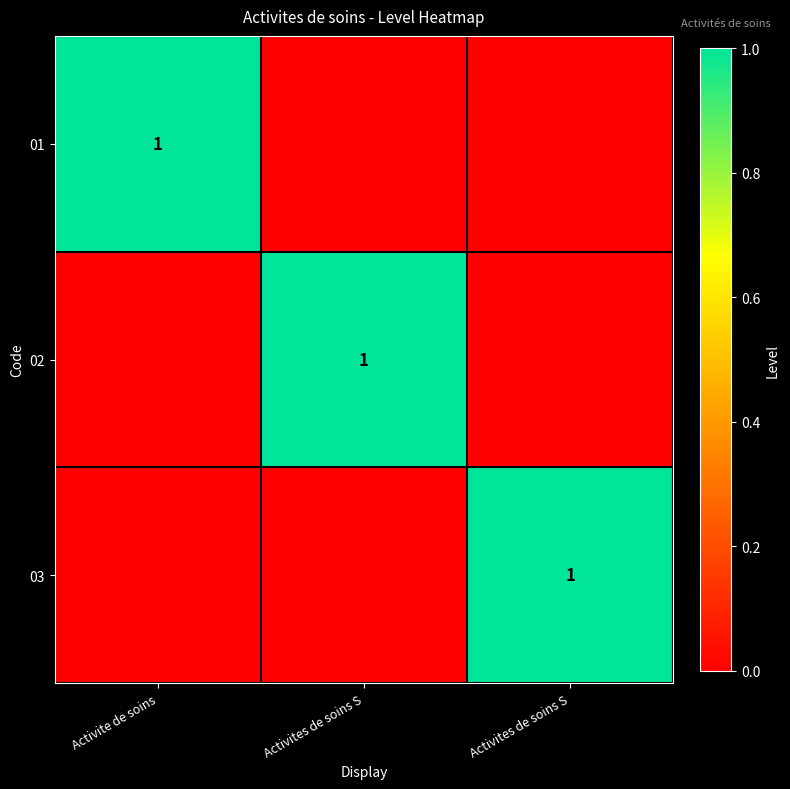

True or false: 03 has a value of 0 at Activites de soins S.

False